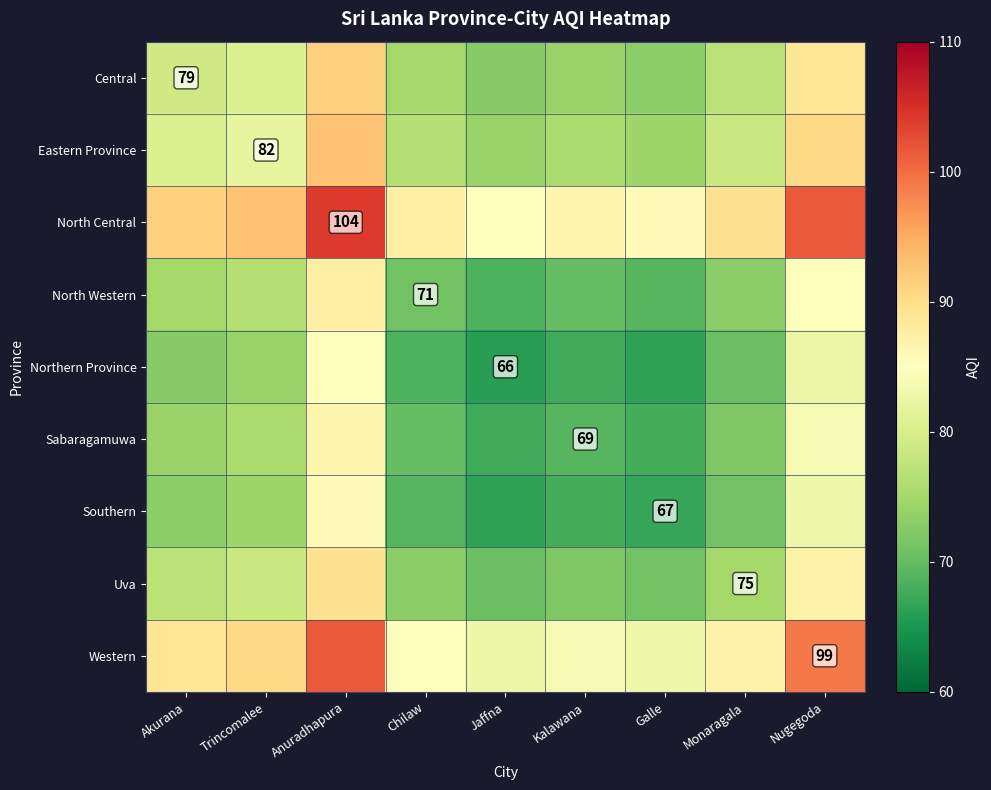

Count the number of categories in the chart.

9